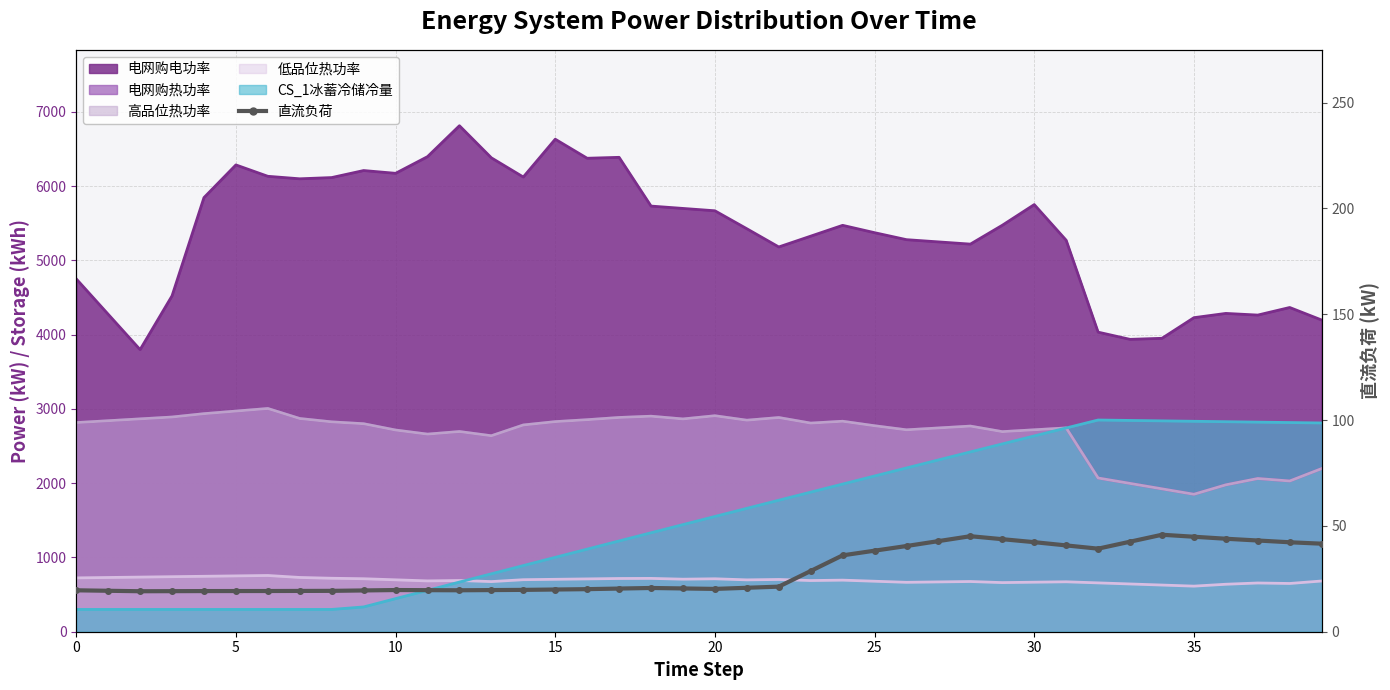

What is the greatest value displayed?

45.8